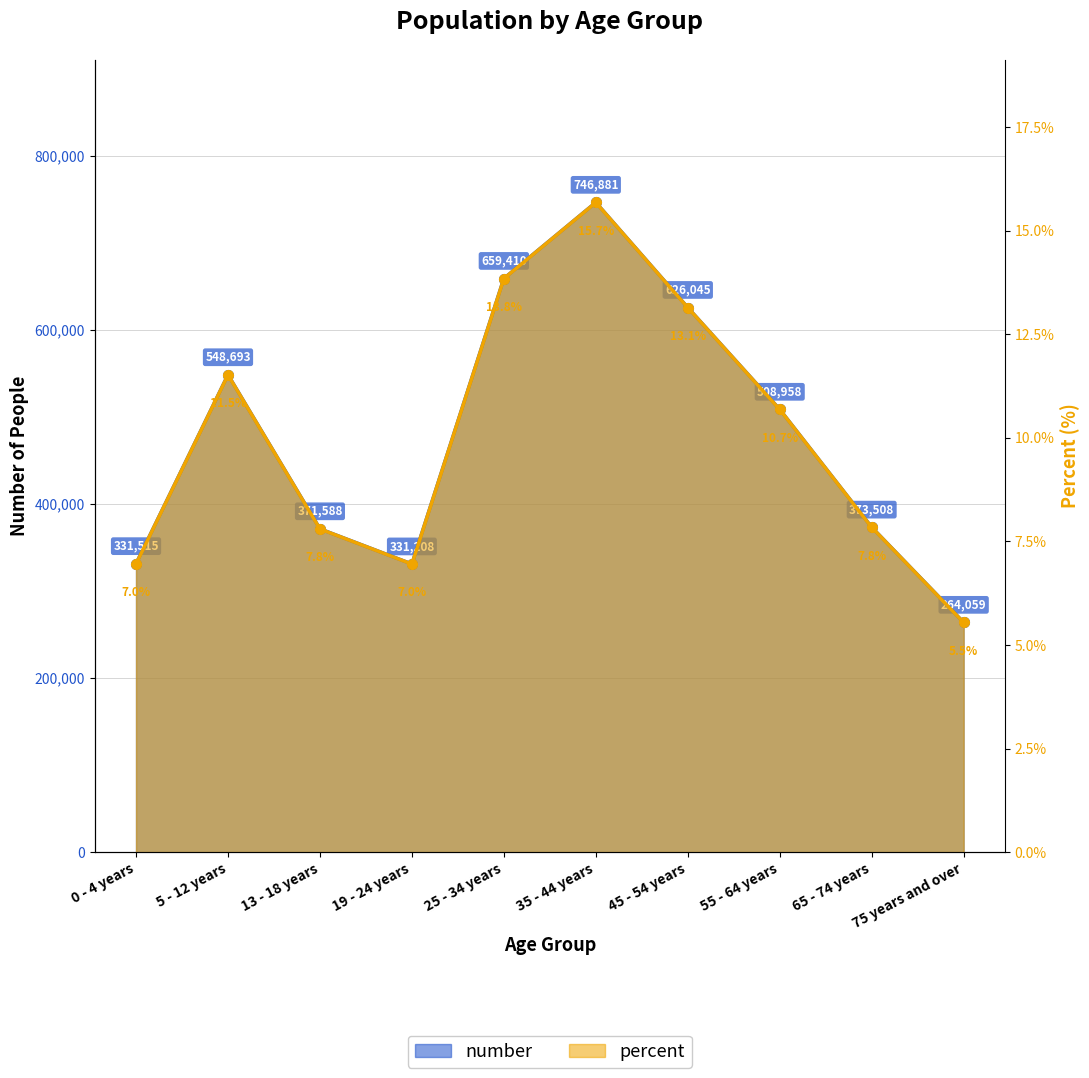

In number, how many points are higher than both neighbors (excluding endpoints)?

2